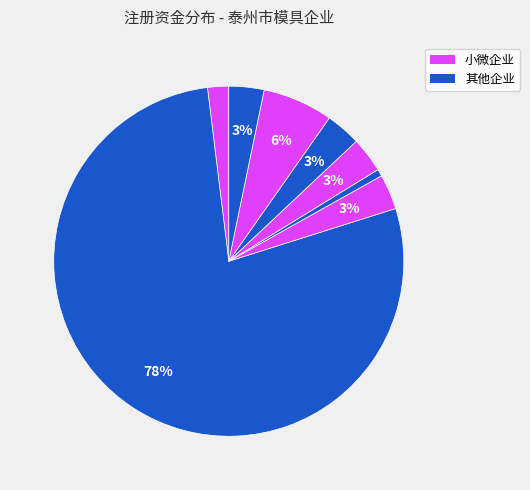

Is there a majority slice in this chart?

Yes